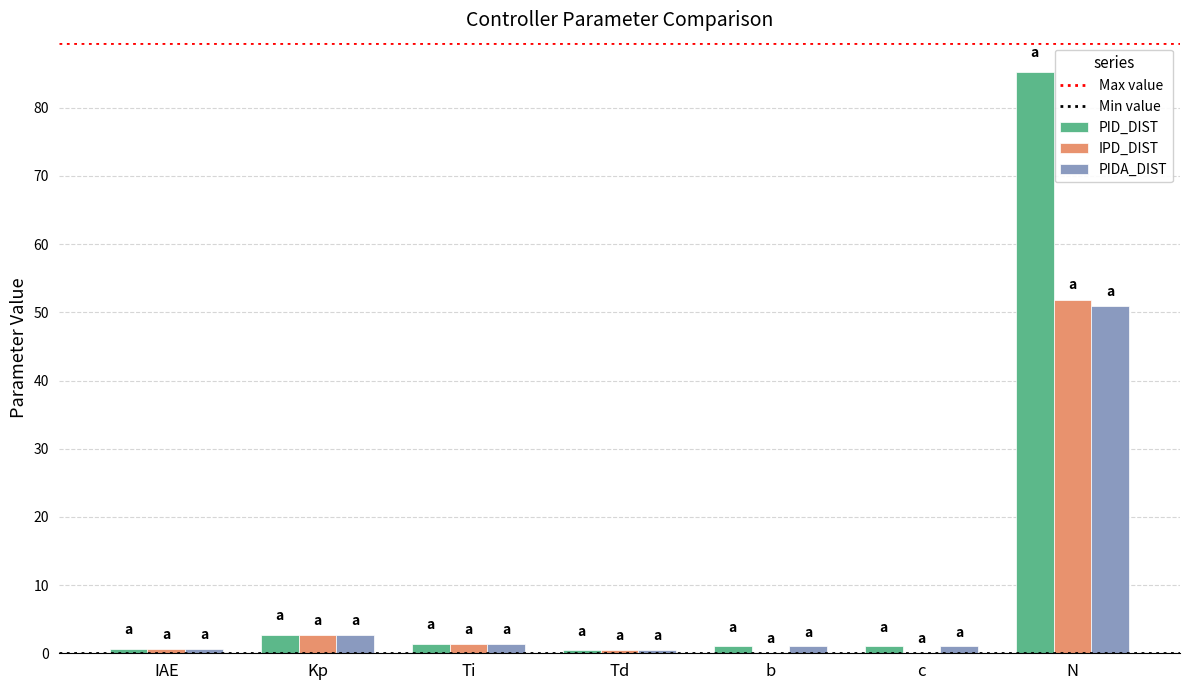

What is the sum of the PIDA_DIST values at N and Kp?

53.6